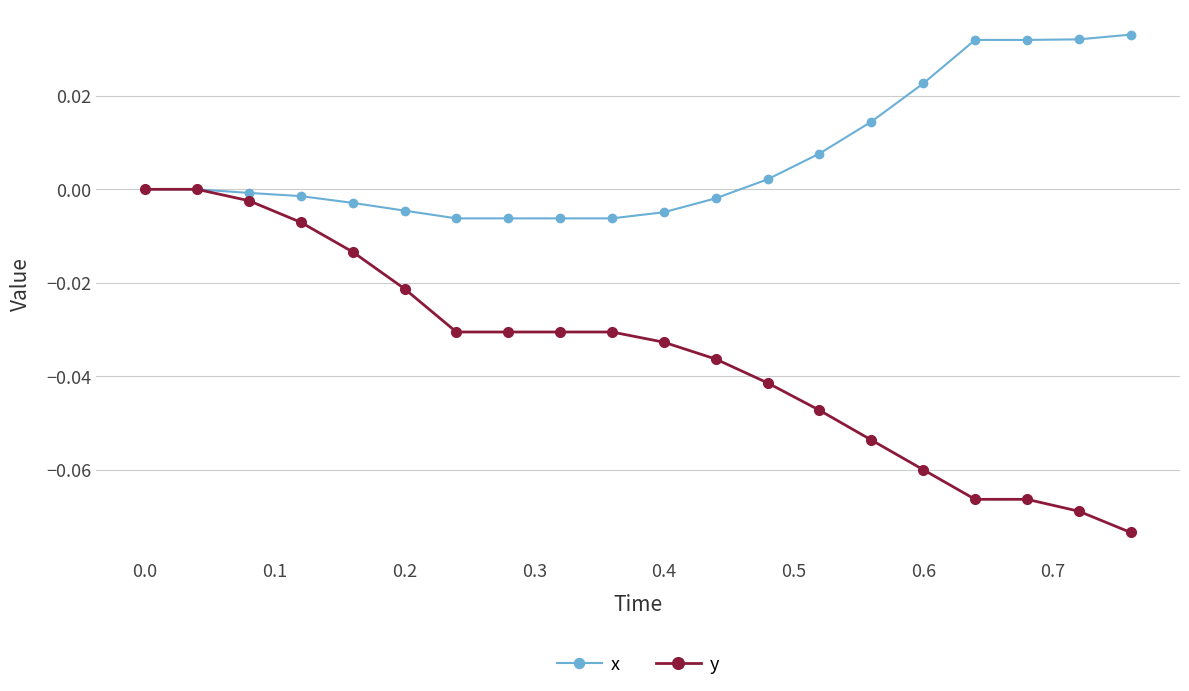

Which series has the largest total across all categories?

x